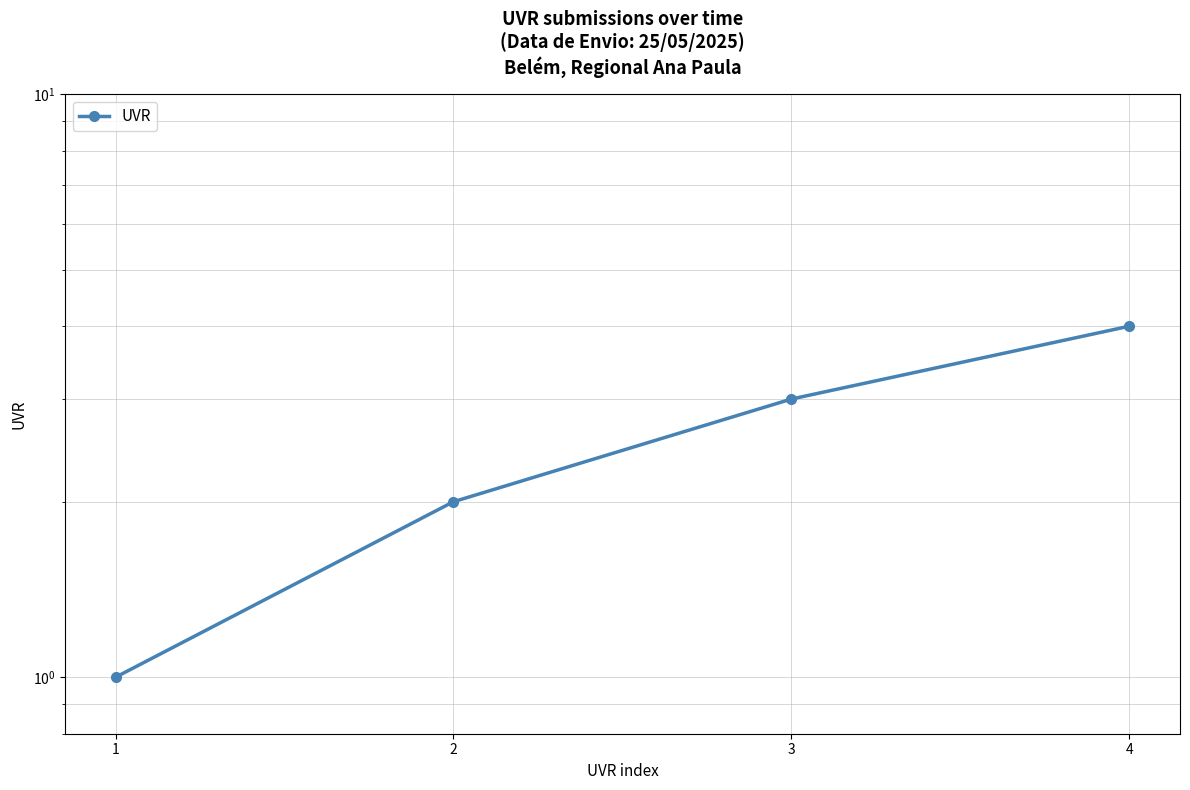

What is the value of the 2nd point from the left?

2